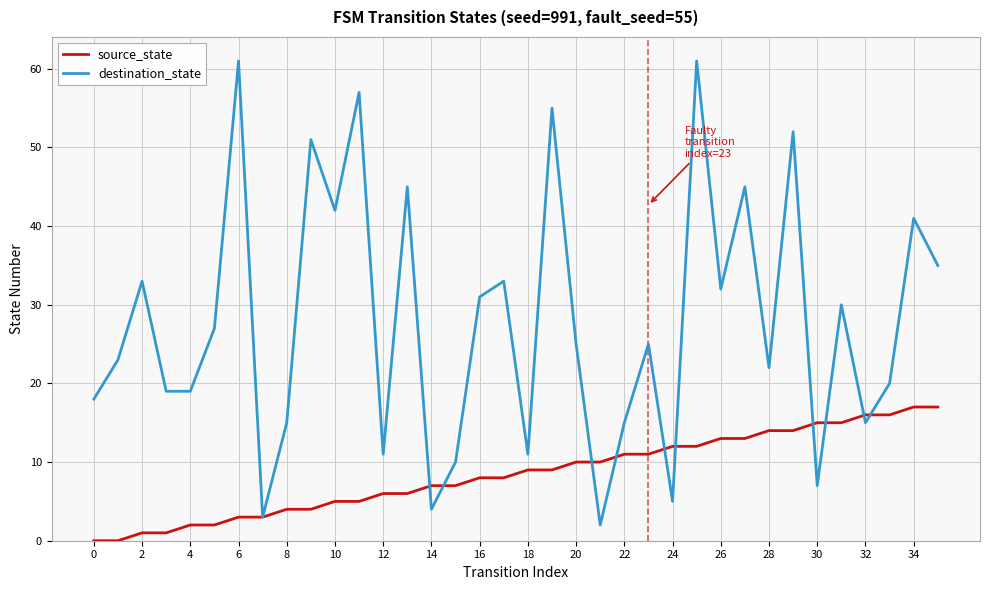

What is the greatest value displayed?

61